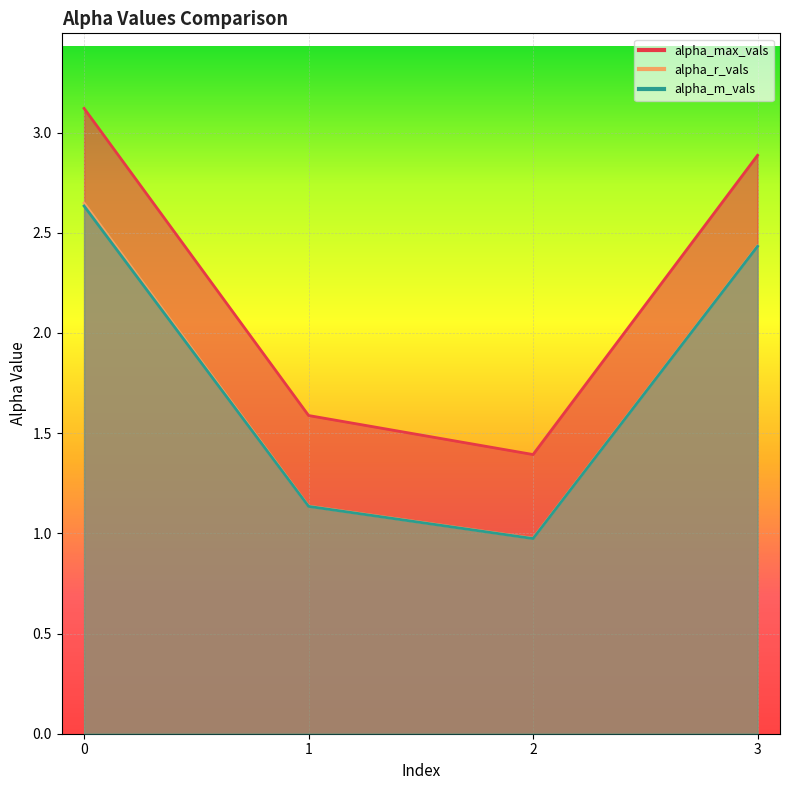

Reading left to right, what are all the values shown in this chart?

alpha_max_vals: 0=3.1	1=1.6	2=1.4	3=2.9
alpha_r_vals: 0=2.6	1=1.1	2=1.0	3=2.4
alpha_m_vals: 0=2.6	1=1.1	2=1.0	3=2.4